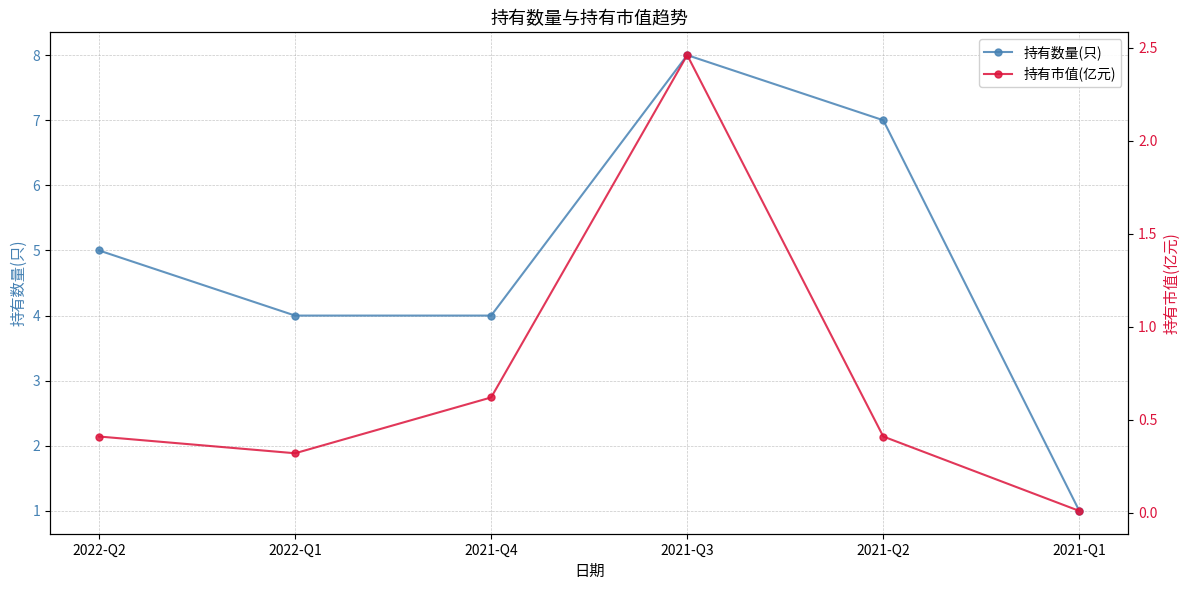

Between 2022-Q2 and 2021-Q4, which series saw the biggest shift?

持有数量(只)